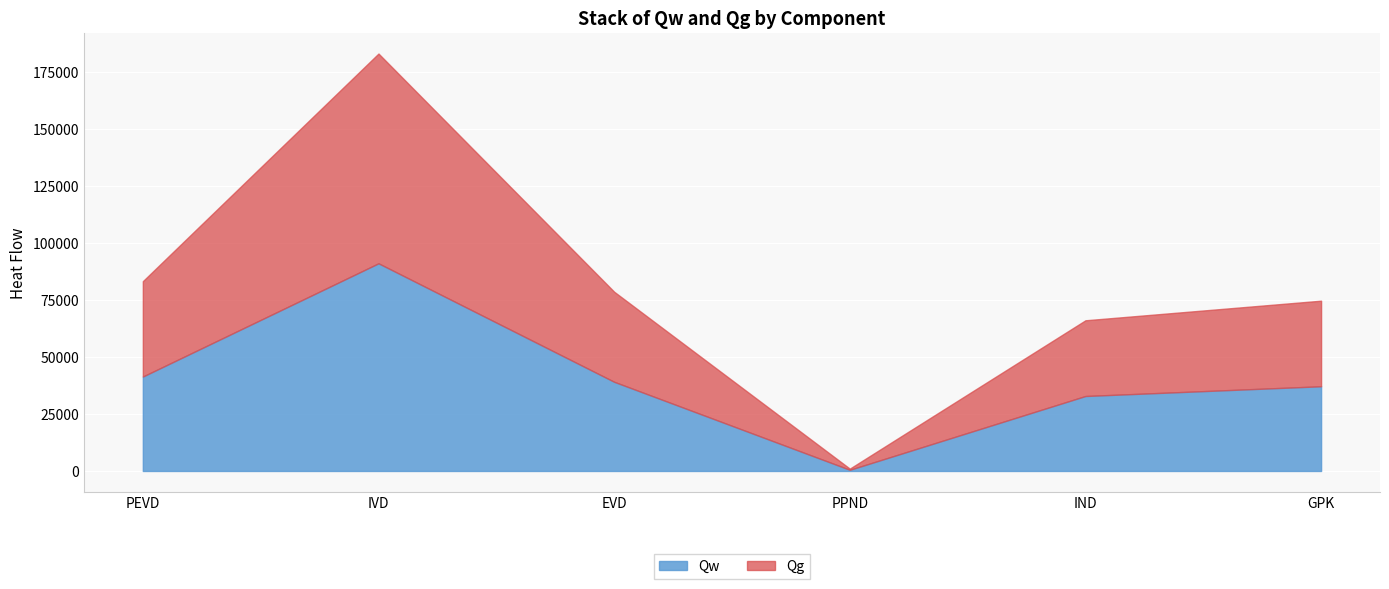

Where is Qg nearest to the value 46279?

PEVD